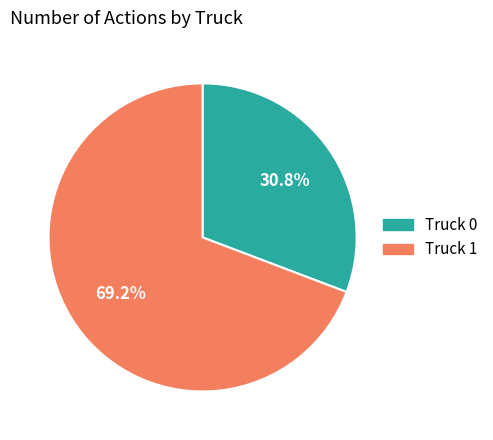

Between Truck 0 and Truck 1, which is larger?

Truck 1